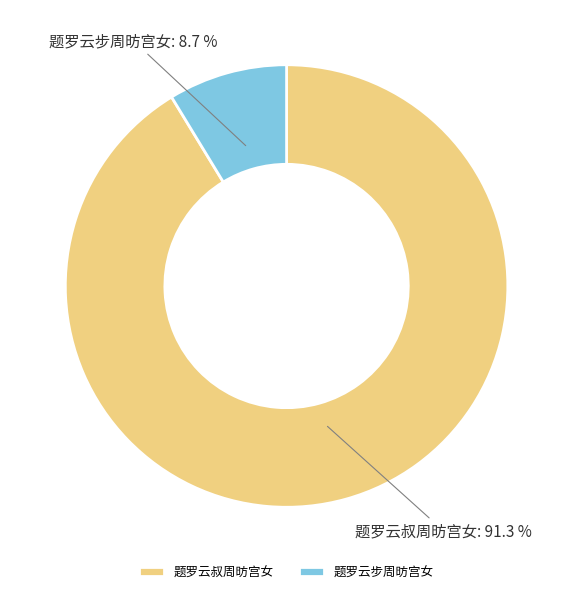

The 题罗云步周昉宫女 slice represents 20% of the pie. True or false?

False